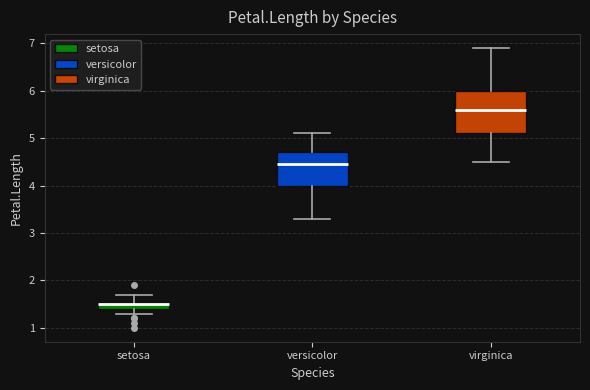

Where does the upper whisker of the box for virginica end on the y-axis? The values are not printed on the chart, so give them approximately, as read against the axis.

6.9